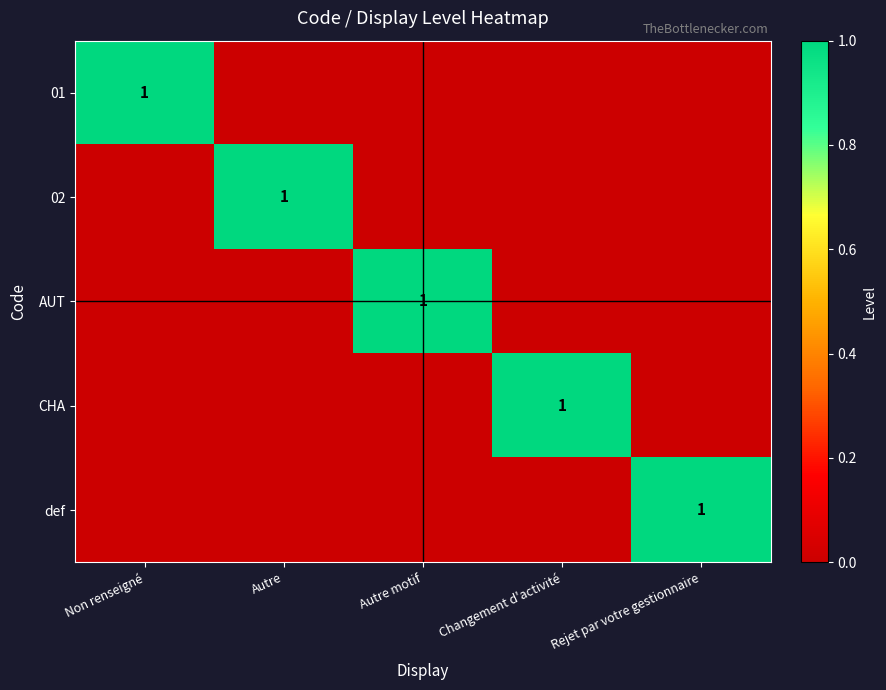

The value of def at Rejet par votre gestionnaire is 1. True or false?

True